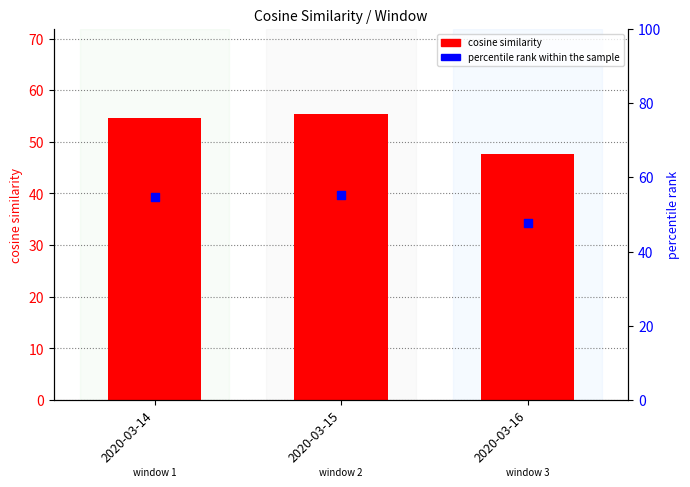

Which series has the largest total across all categories?

cosine similarity